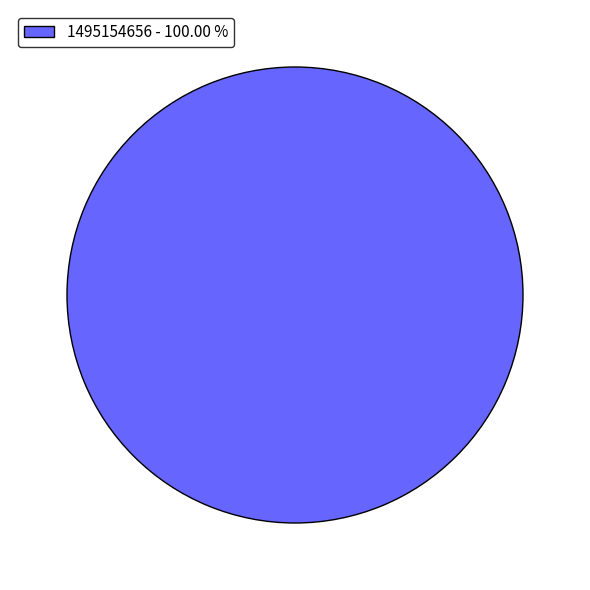

Count the number of slices in the pie.

1